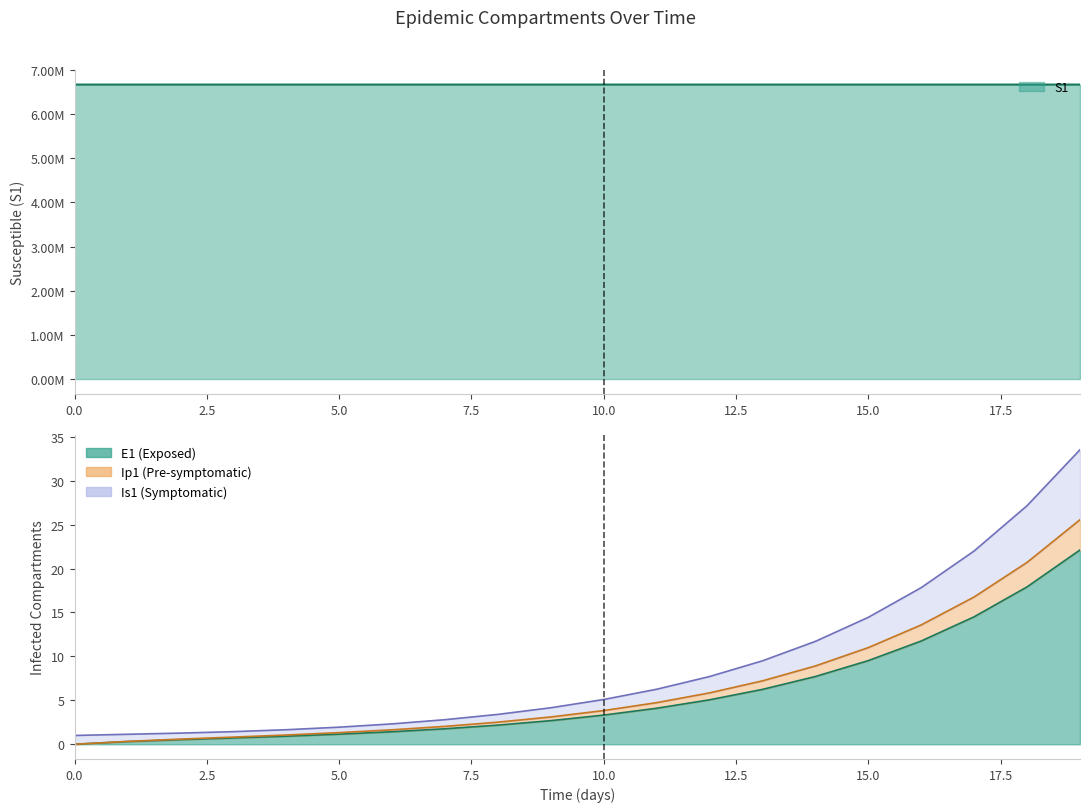

True or false: Ip1 and S1 intersect in this chart.

False